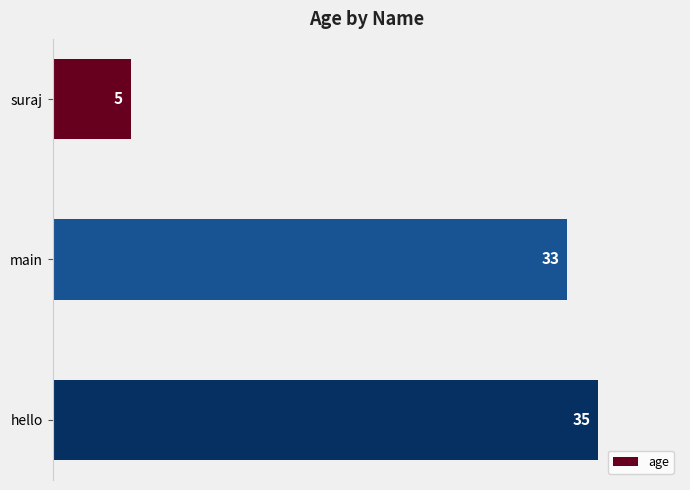

The value at main is 9. True or false?

False